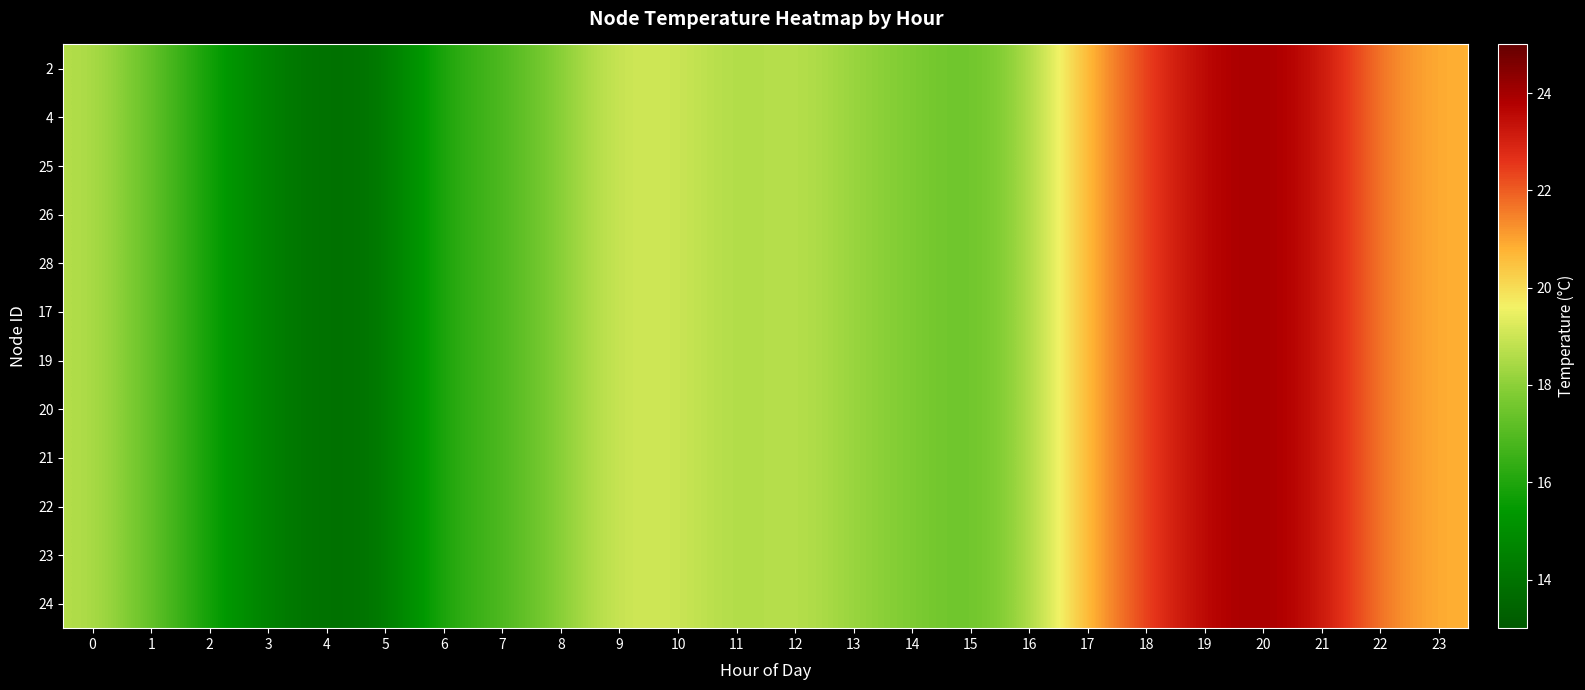

At which category does the chart reach its peak across all series?

20